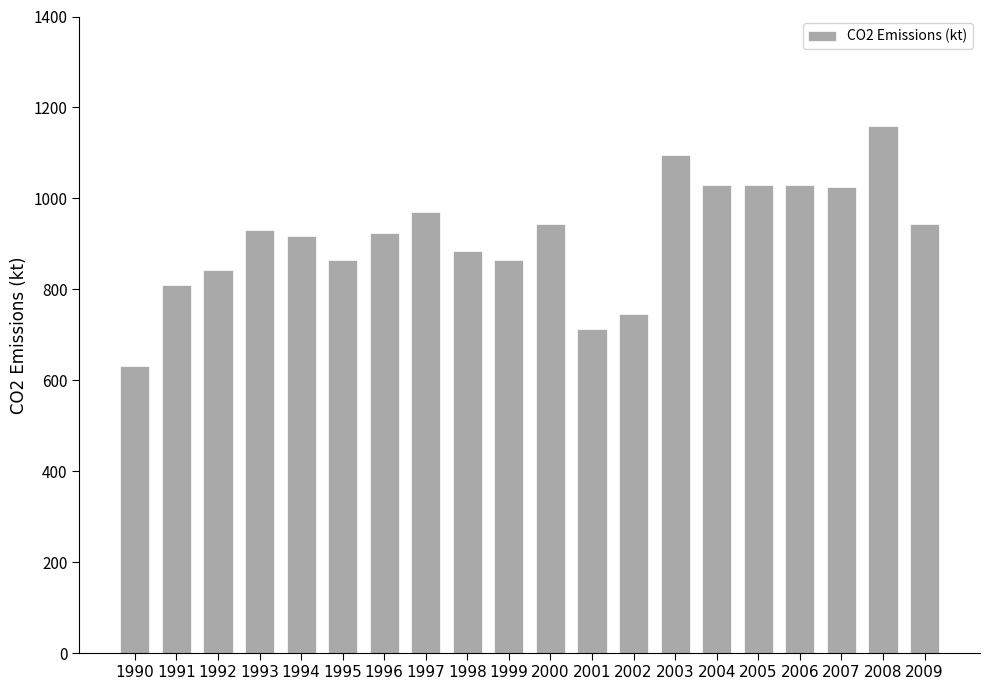

What value does the data have at 2006, to the nearest 50?

1050